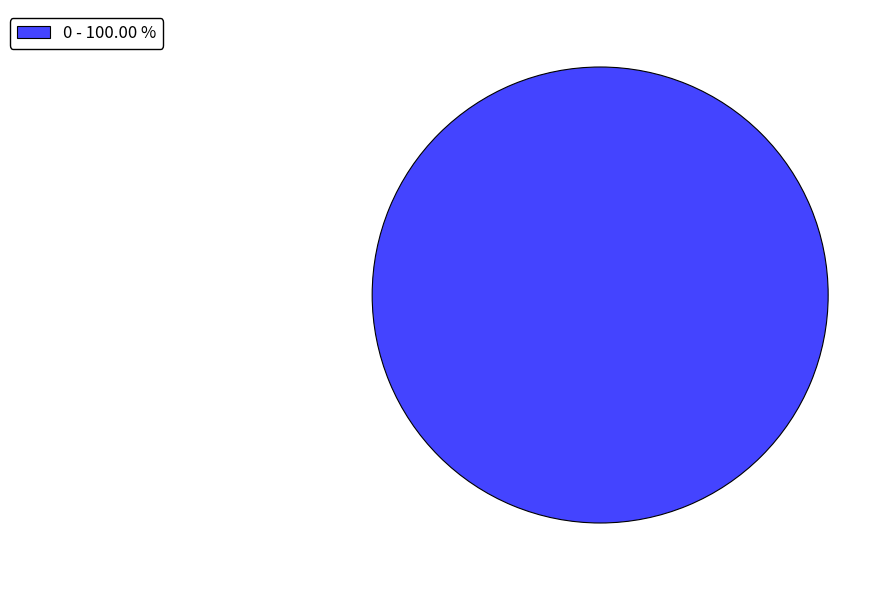

Rank the categories by value from lowest to highest.

0 - 100.00 %